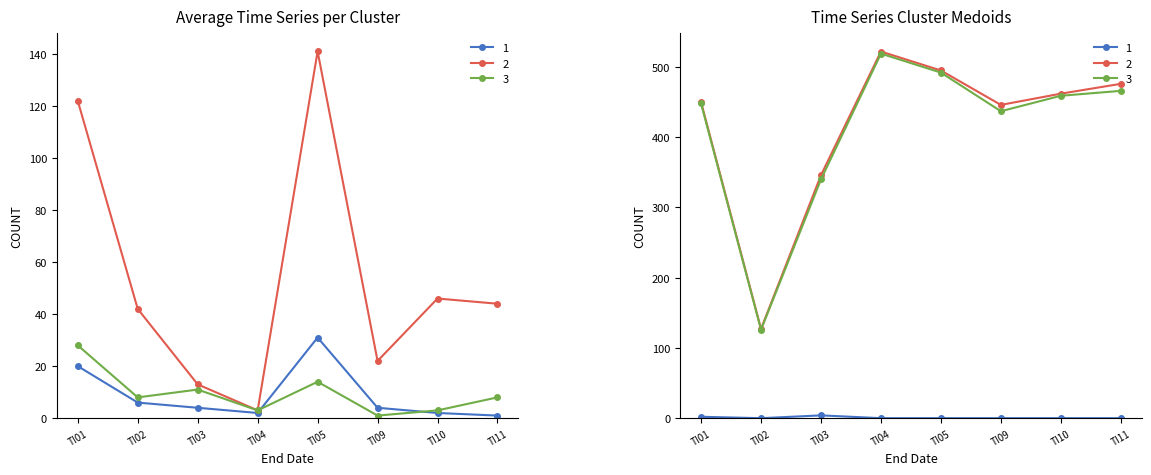

In kñghibsrub, how many points are lower than both neighbors (excluding endpoints)?

2